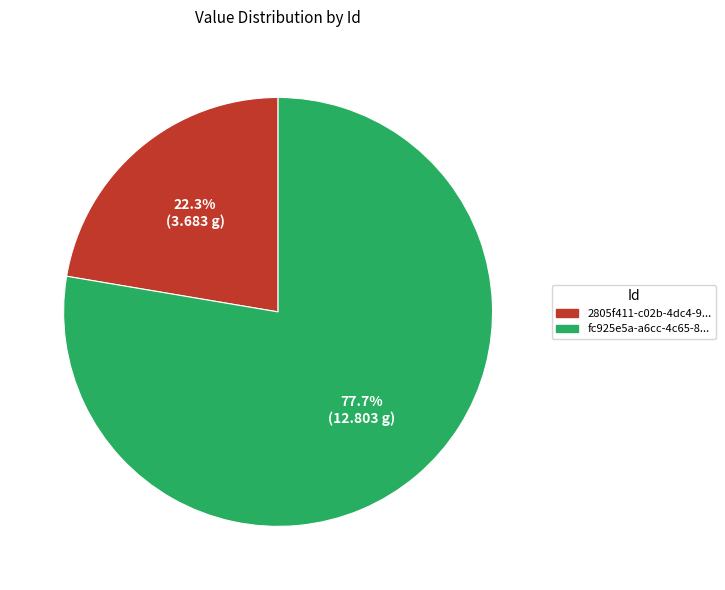

Is there any slice that represents more than half of the pie?

Yes